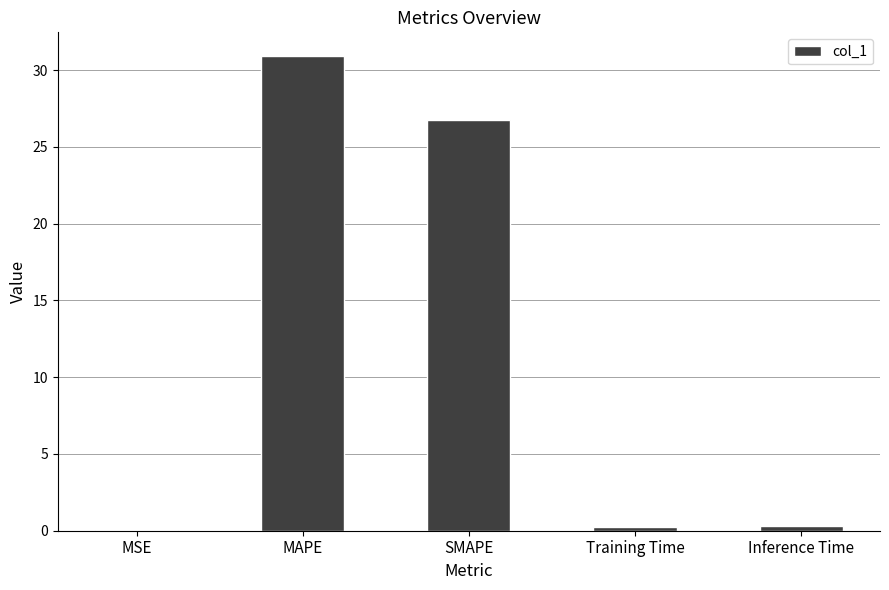

At which label is the value closest to 15?

SMAPE